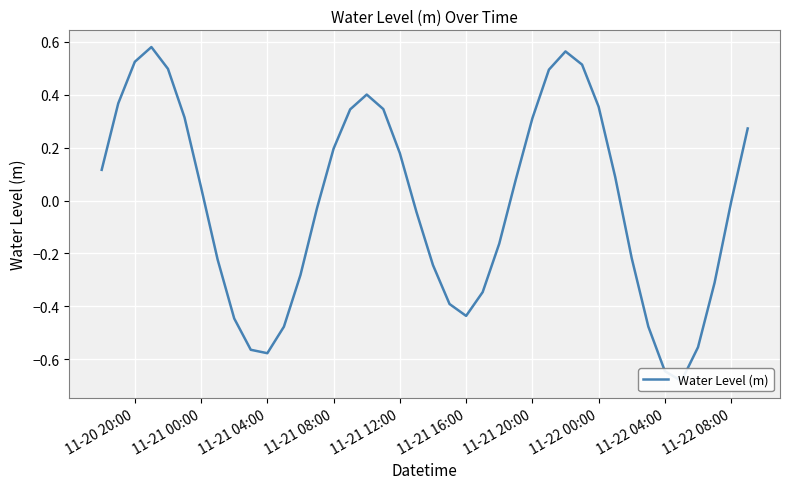

How many data points does each series have?

40